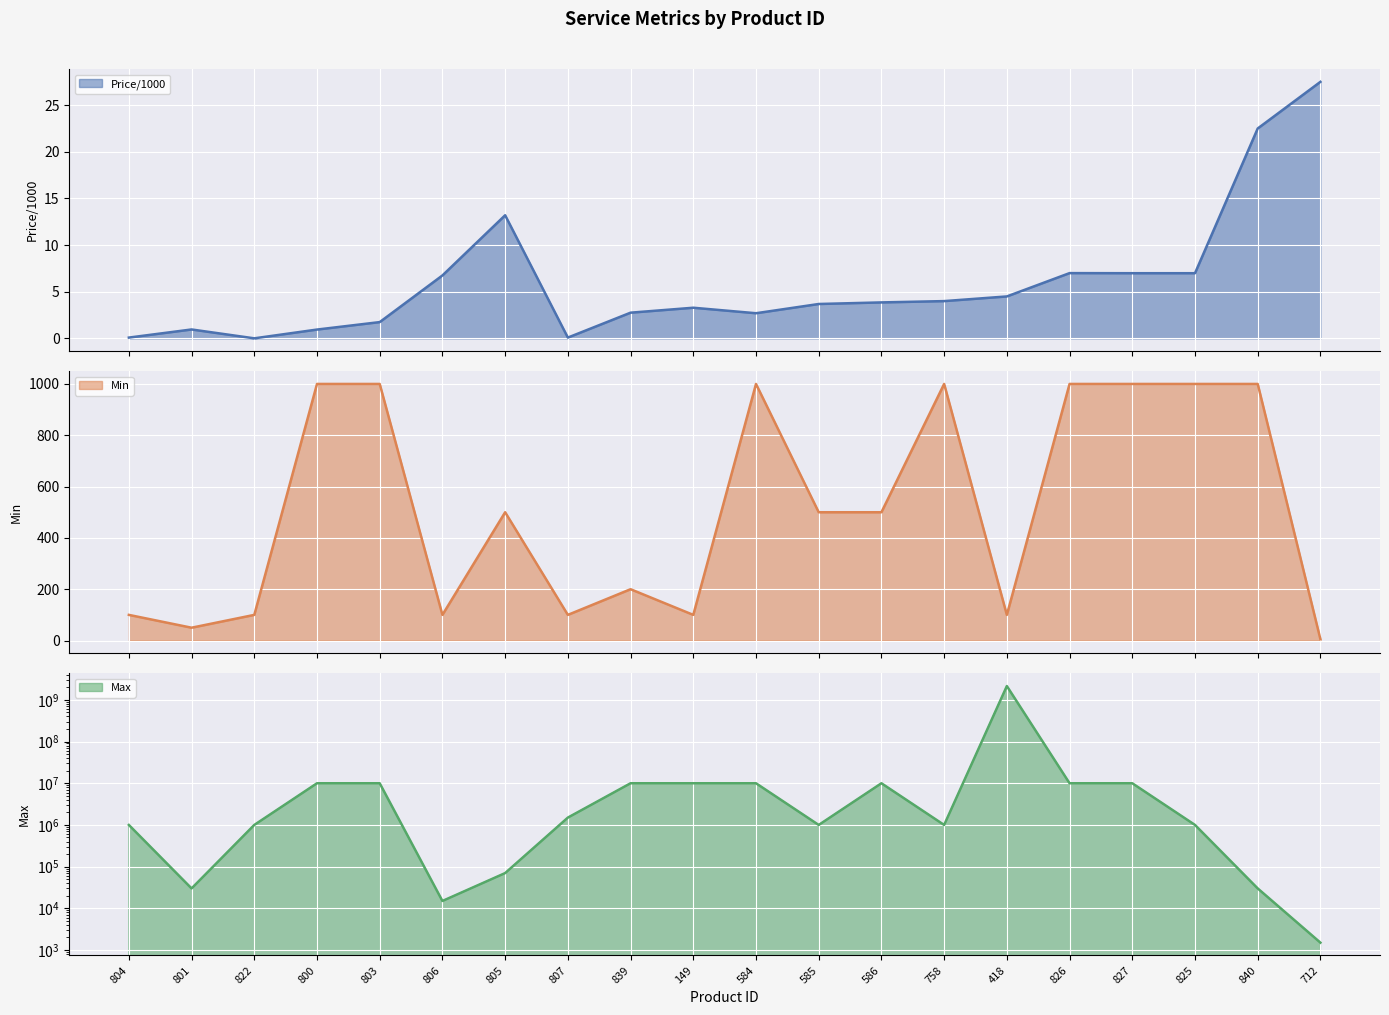

Between 826 and 586, which is larger?

826